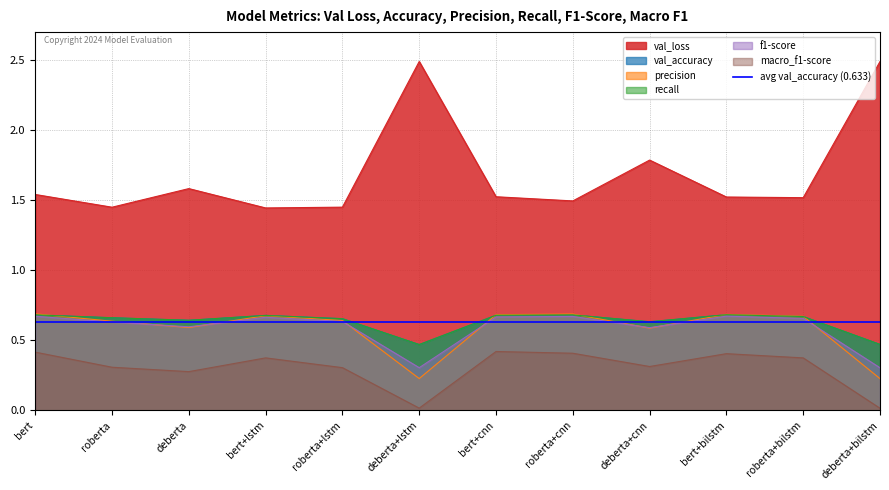

What is the average value of the macro_f1-score series?

0.3